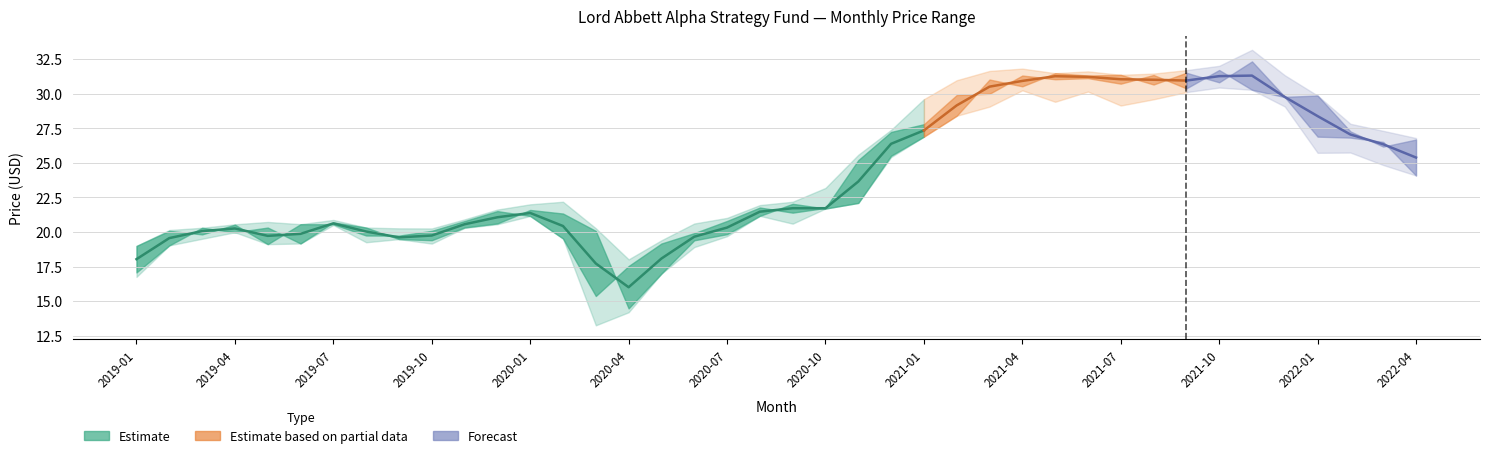

The Highest Price series shows 11.6 at 2021-05. True or false?

False